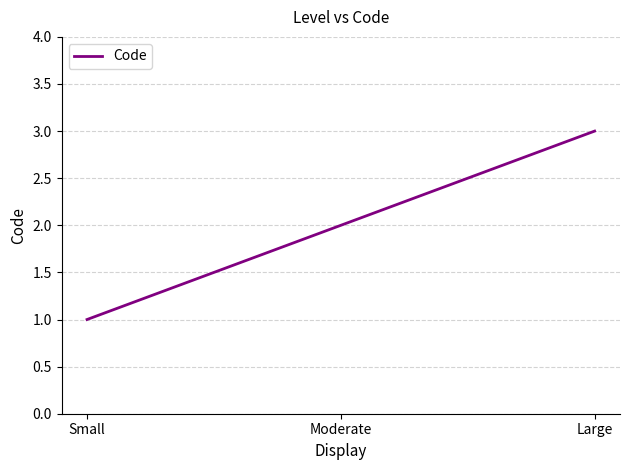

What position from the left is Large?

3